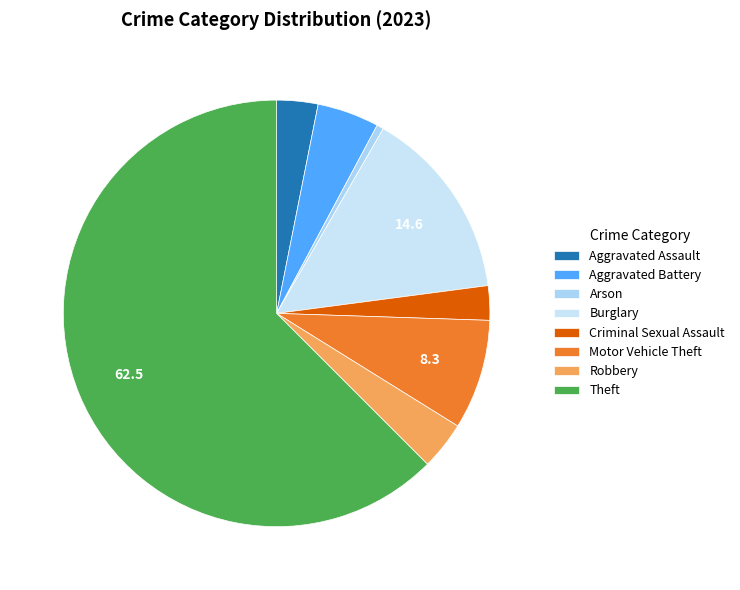

True or false: Arson accounts for 1% of the total.

True